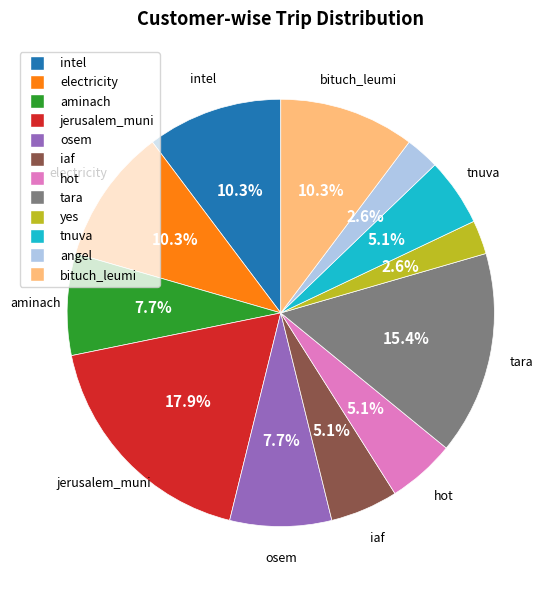

Which has a higher value, tnuva or yes?

tnuva